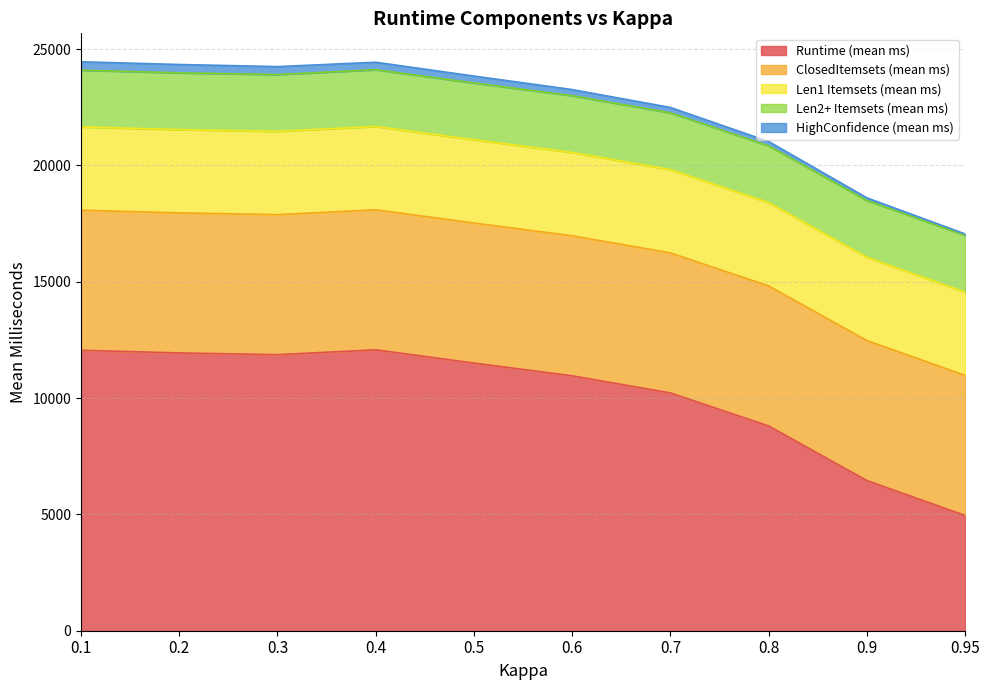

Where is Len1 Itemsets (mean ms) nearest to the value 3579?

0.6